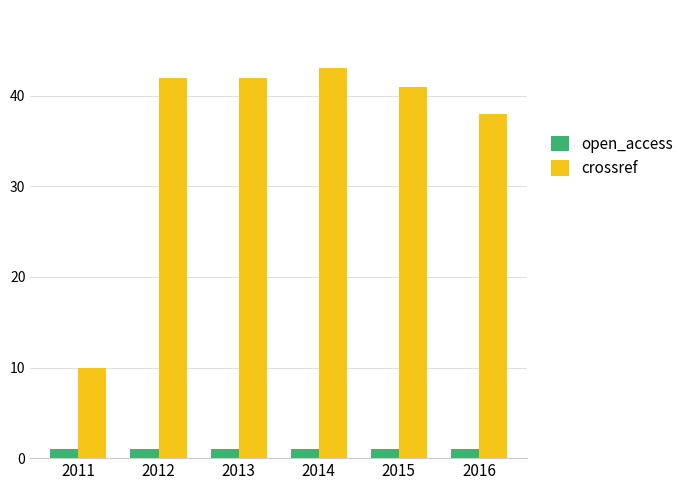

Which series has the largest total across all categories?

crossref